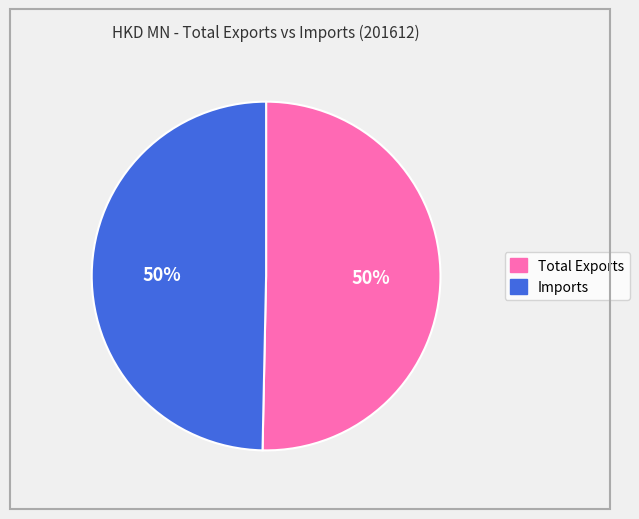

Is it true that Imports is 50% of the pie?

True